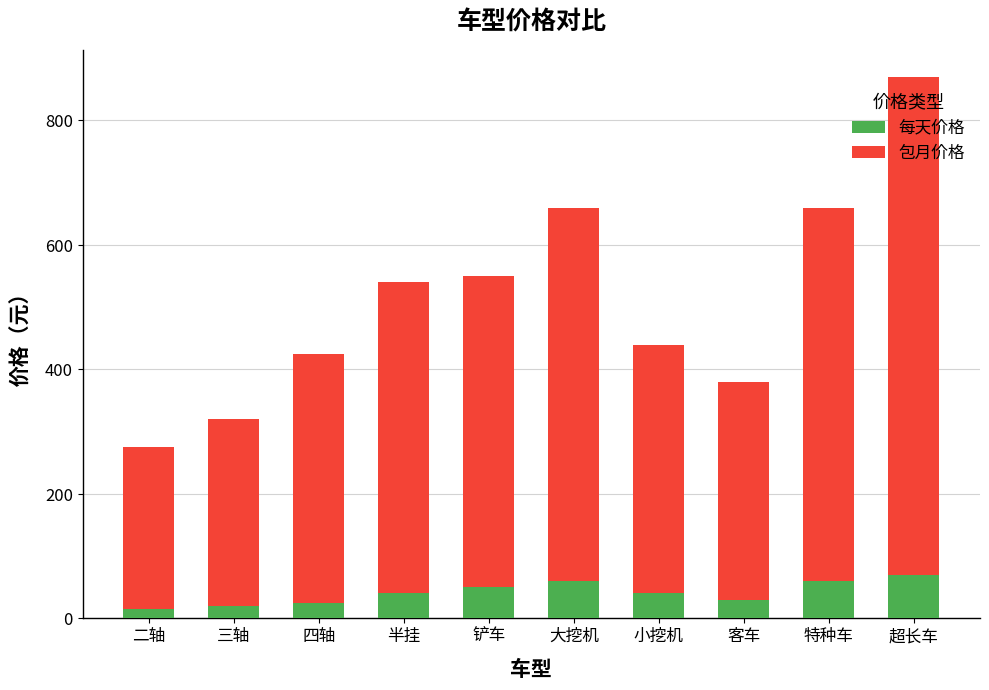

How many bars are there in total?

10